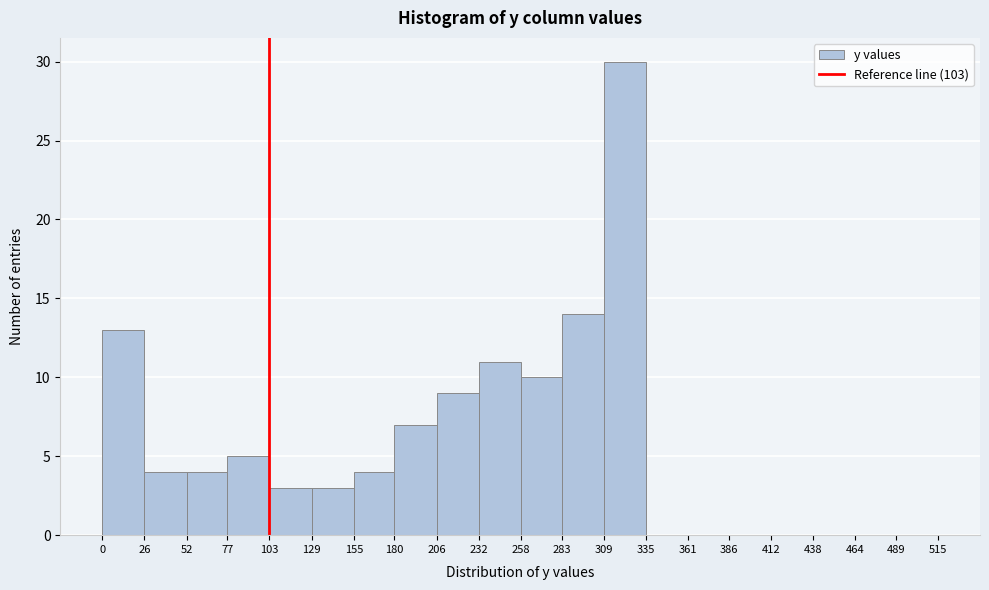

Which range on the x-axis has the tallest bar?

309 to 335